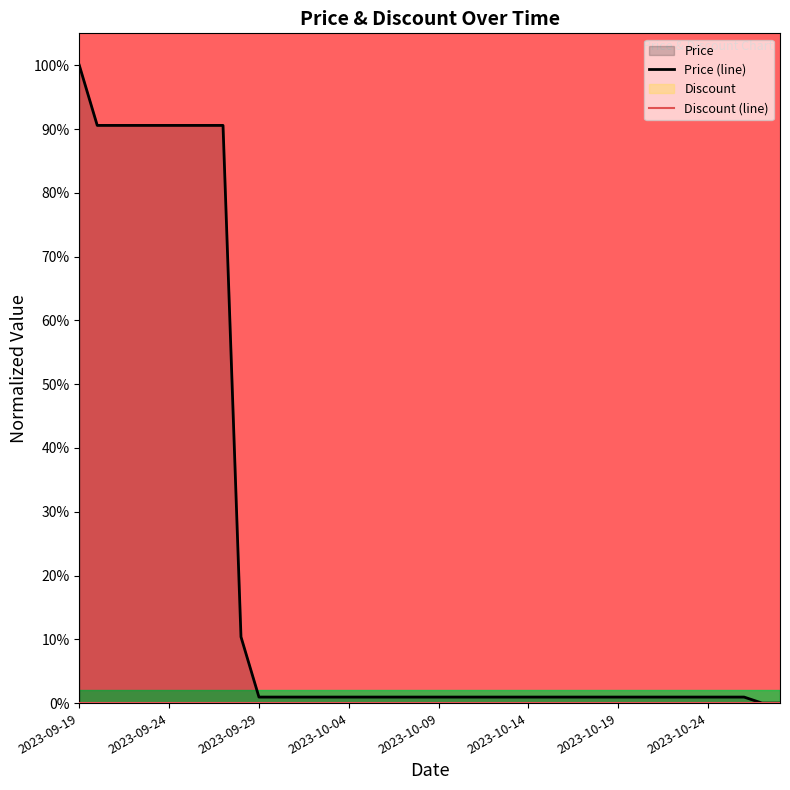

Between 17 and 23, which series saw the biggest shift?

Price (line)